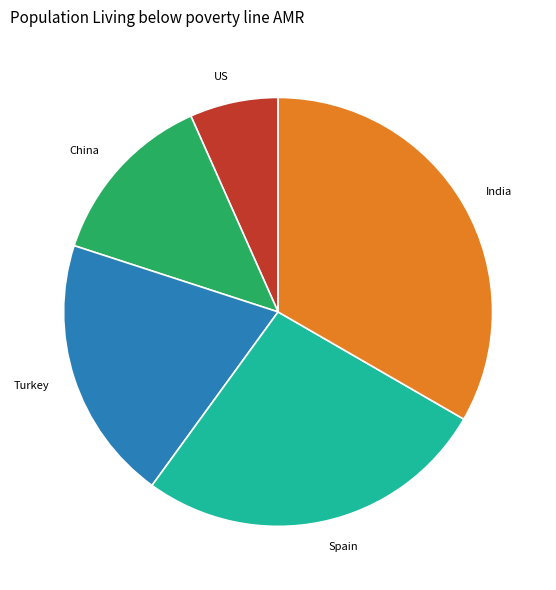

Is it true that Spain is 36% of the pie?

False